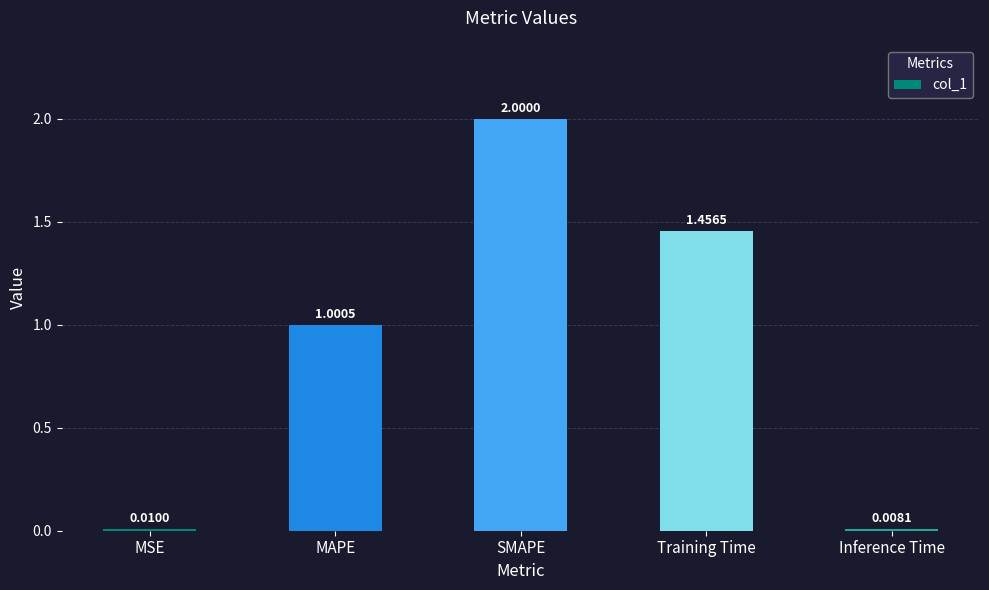

What is the approximate value at SMAPE?

2.0